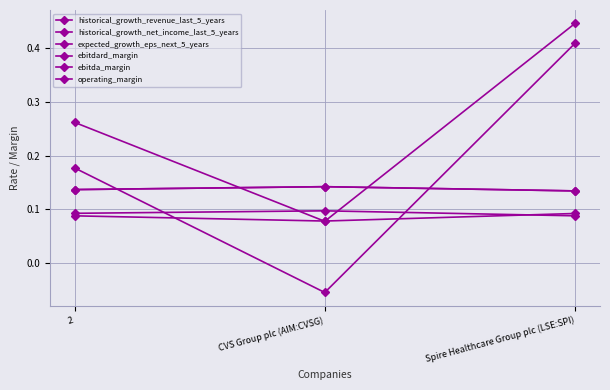

List the series in order of their peak value, lowest first.

operating_margin, historical_growth_revenue_last_5_years, ebitdard_margin, ebitda_margin, historical_growth_net_income_last_5_years, expected_growth_eps_next_5_years